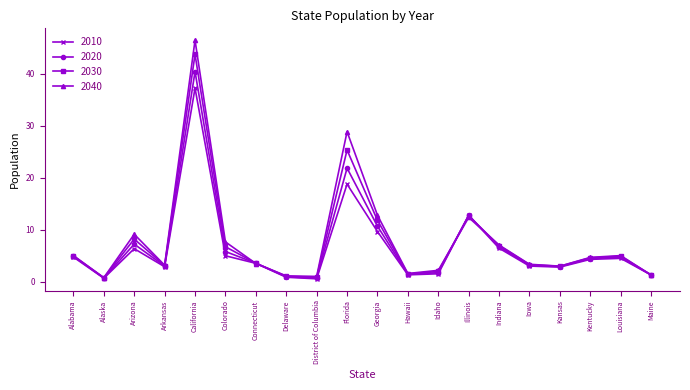

What is the value of the 2020 point at the 1st from the left?

4911278